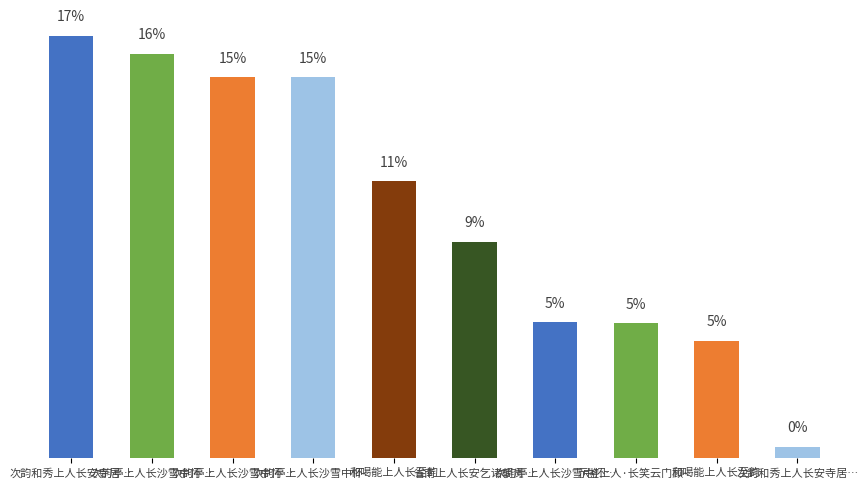

The value at 和喝能上人长至韵 is 4.7. True or false?

True